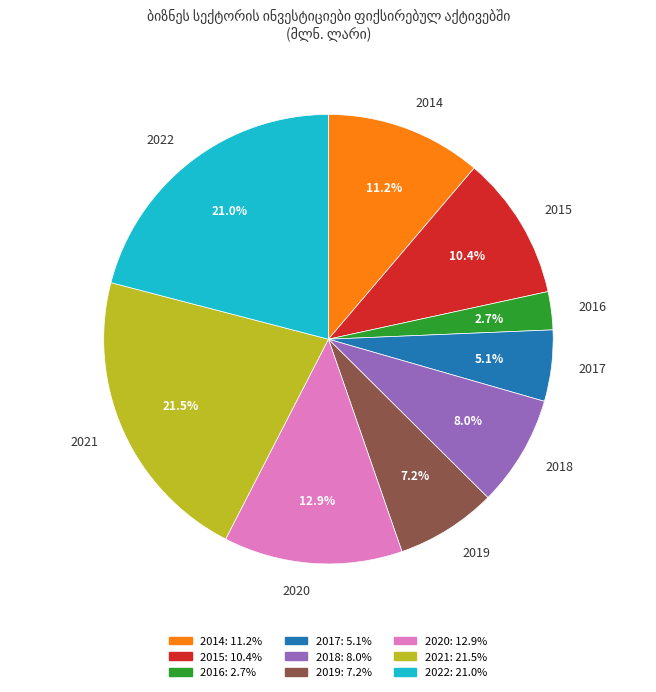

Combined, do 2019 and 2020 account for over 50%?

No